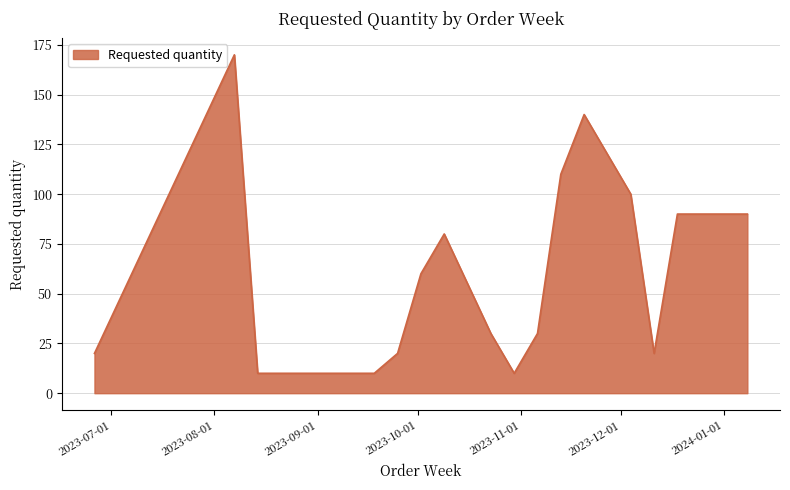

What is the sum of all values?

1000